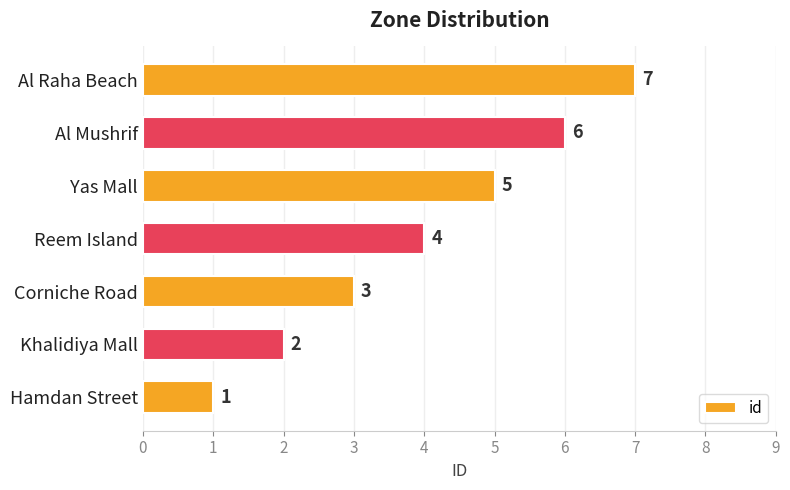

The value at Yas Mall is 5. True or false?

True